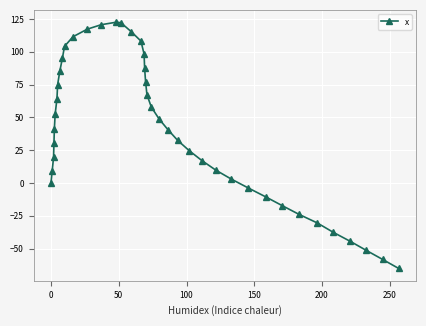

What is the maximum value shown in the chart?

122.5